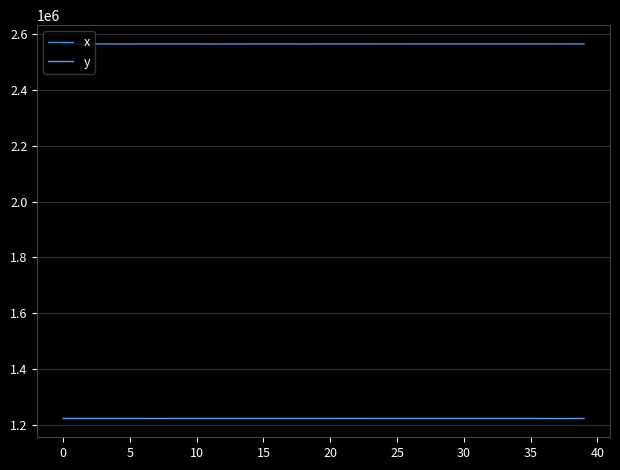

What is the maximum value for x?

2565671.0